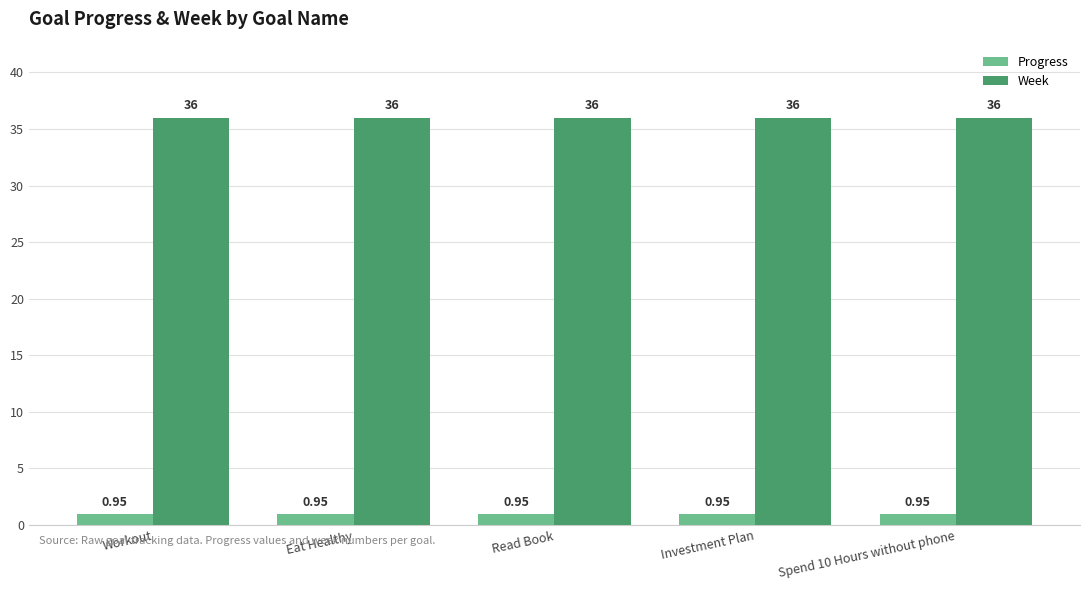

What is the sum of all Week values?

180.0